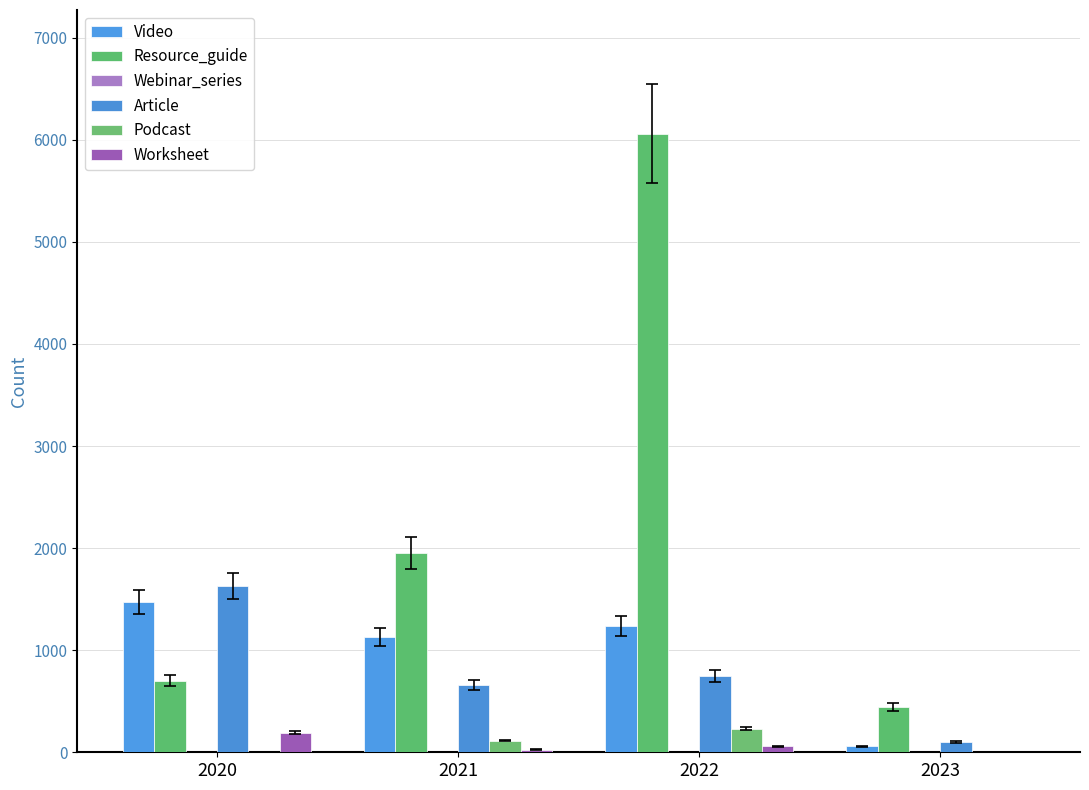

Is it true that Worksheet equals 191 at 2020?

True